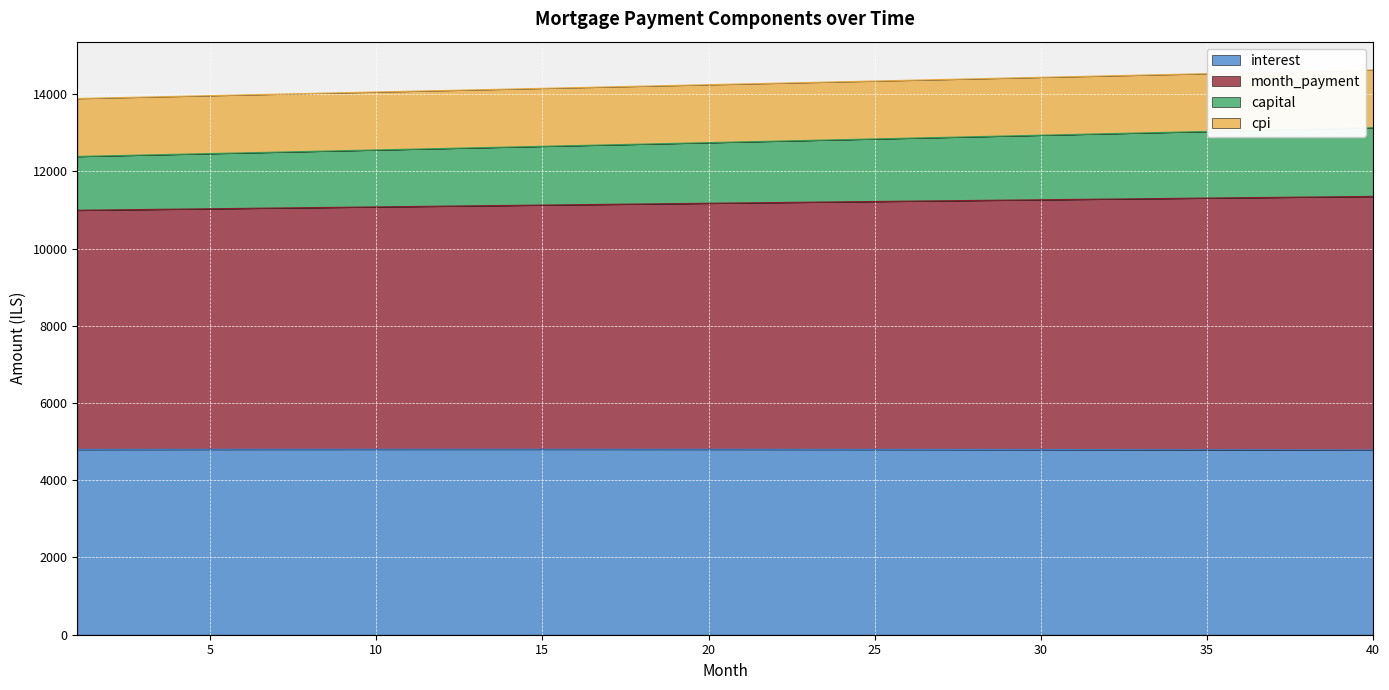

True or false: month_payment and interest cross at least once.

False